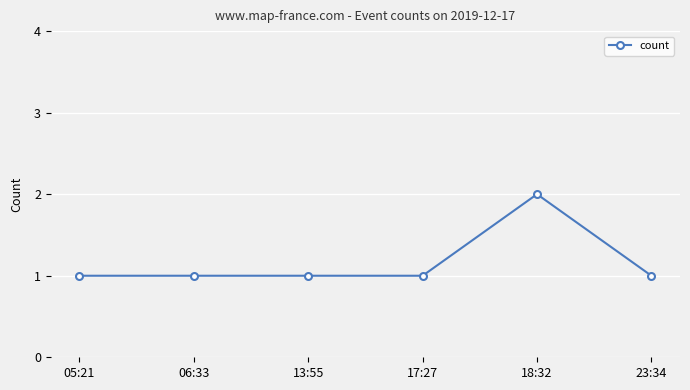

Count the number of categories in the chart.

6